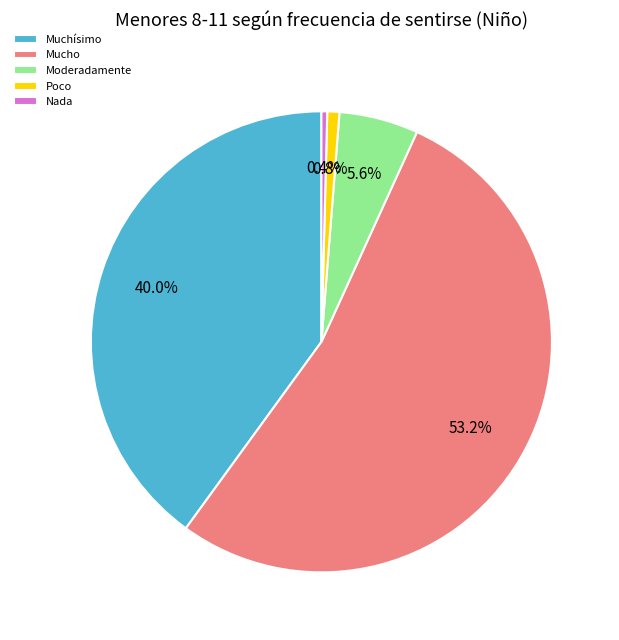

True or false: Nada accounts for 0% of the total.

True